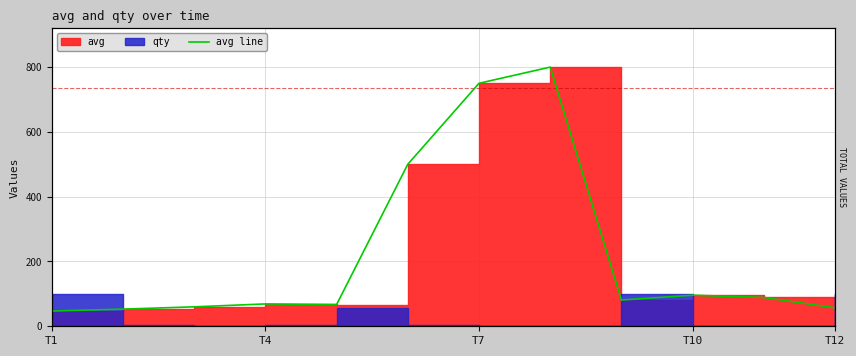

What is the maximum value shown in the chart?

800